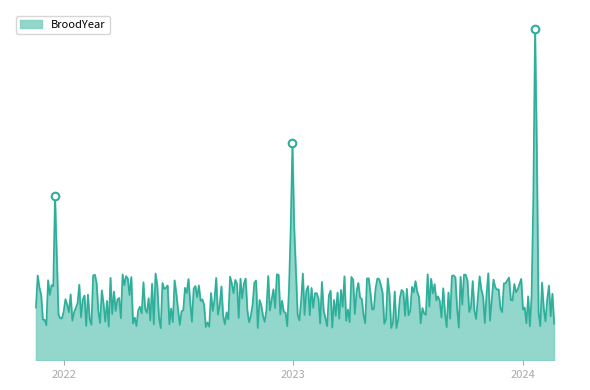

What is the change in value from 2021-12-18 to 2024-01-21?

+2